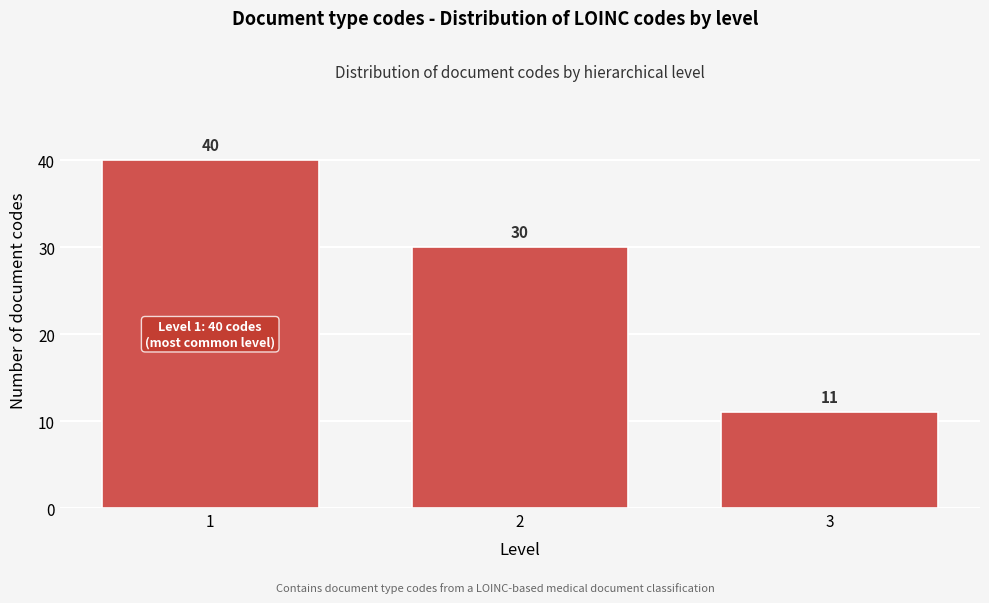

Reading left to right, extract all data points from this chart.

40	30	11